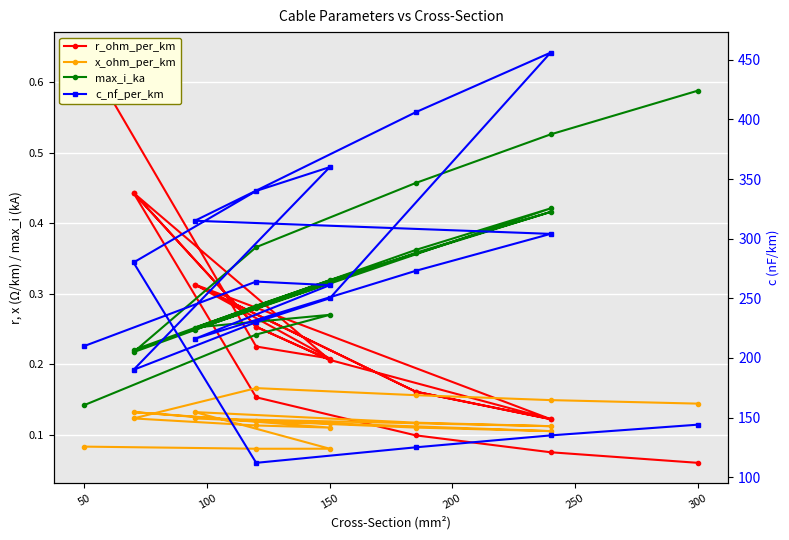

The r_ohm_per_km series shows 0.1 at 150. True or false?

False